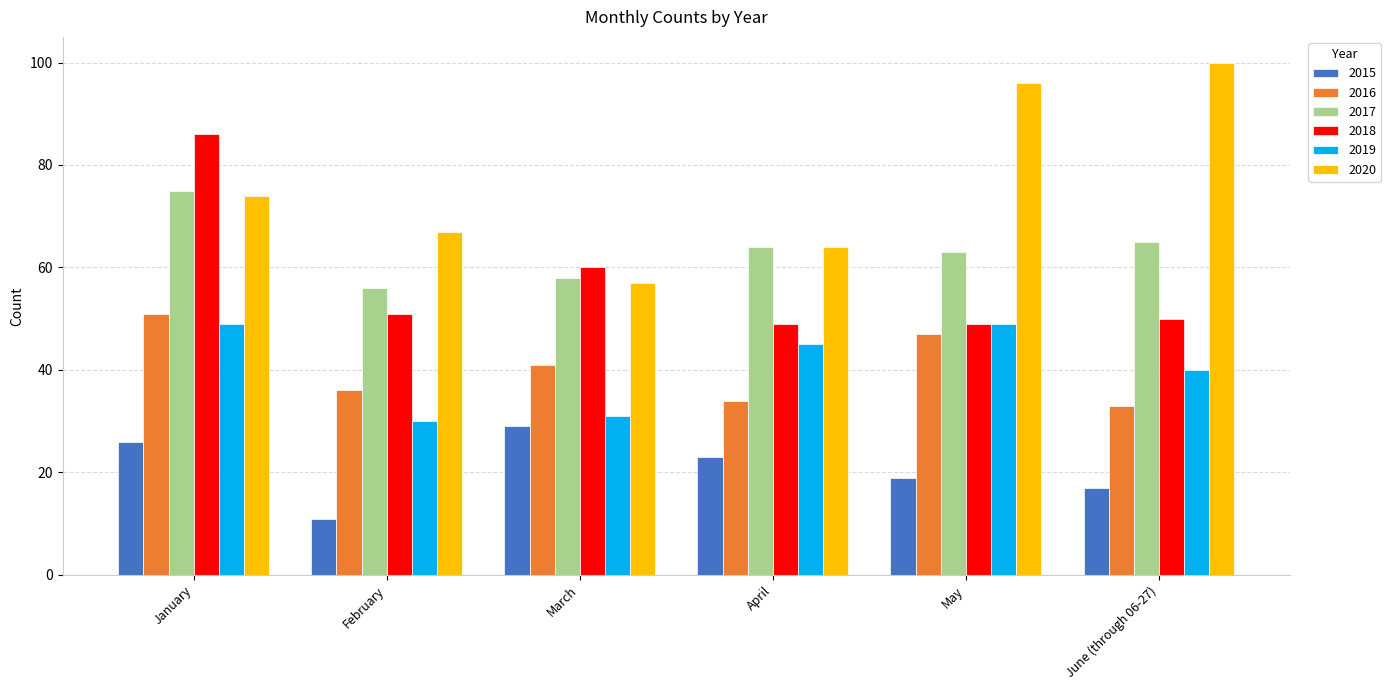

Reading right to left, transcribe all the data shown in this chart.

2015: June (through 06-27)=17	May=19	April=23	March=29	February=11	January=26
2016: June (through 06-27)=33	May=47	April=34	March=41	February=36	January=51
2017: June (through 06-27)=65	May=63	April=64	March=58	February=56	January=75
2018: June (through 06-27)=50	May=49	April=49	March=60	February=51	January=86
2019: June (through 06-27)=40	May=49	April=45	March=31	February=30	January=49
2020: June (through 06-27)=100	May=96	April=64	March=57	February=67	January=74